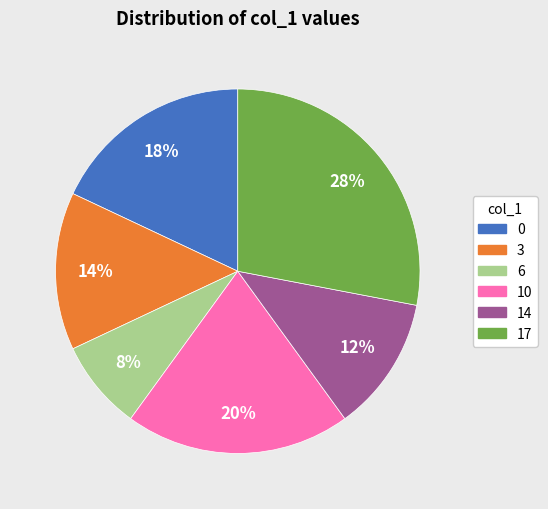

Is the sum of 3 and 0 greater than half?

No